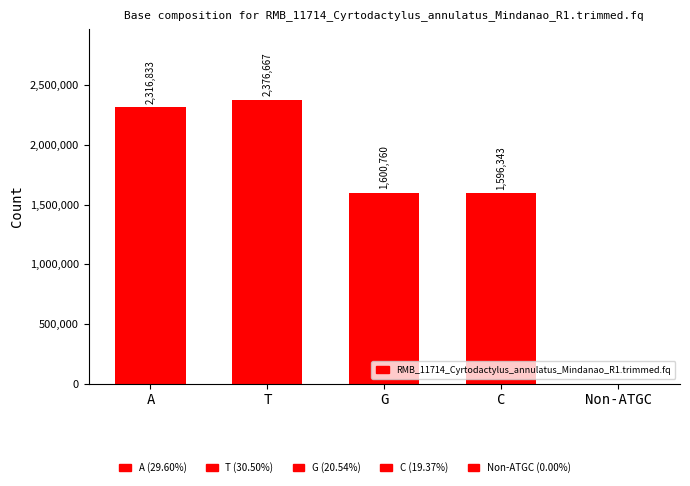

Where is the data nearest to the value 1188333?

C